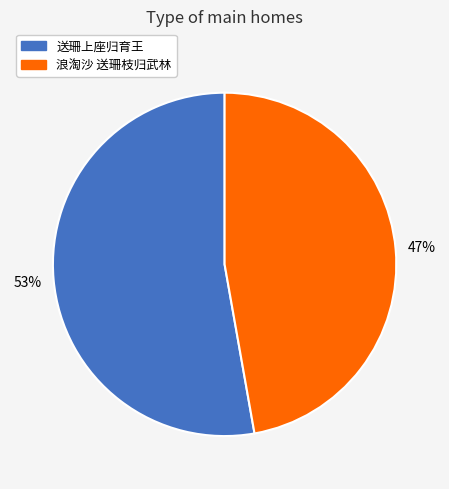

Is the sum of 送珊上座归育王 and 浪淘沙 送珊枝归武林 greater than half?

Yes